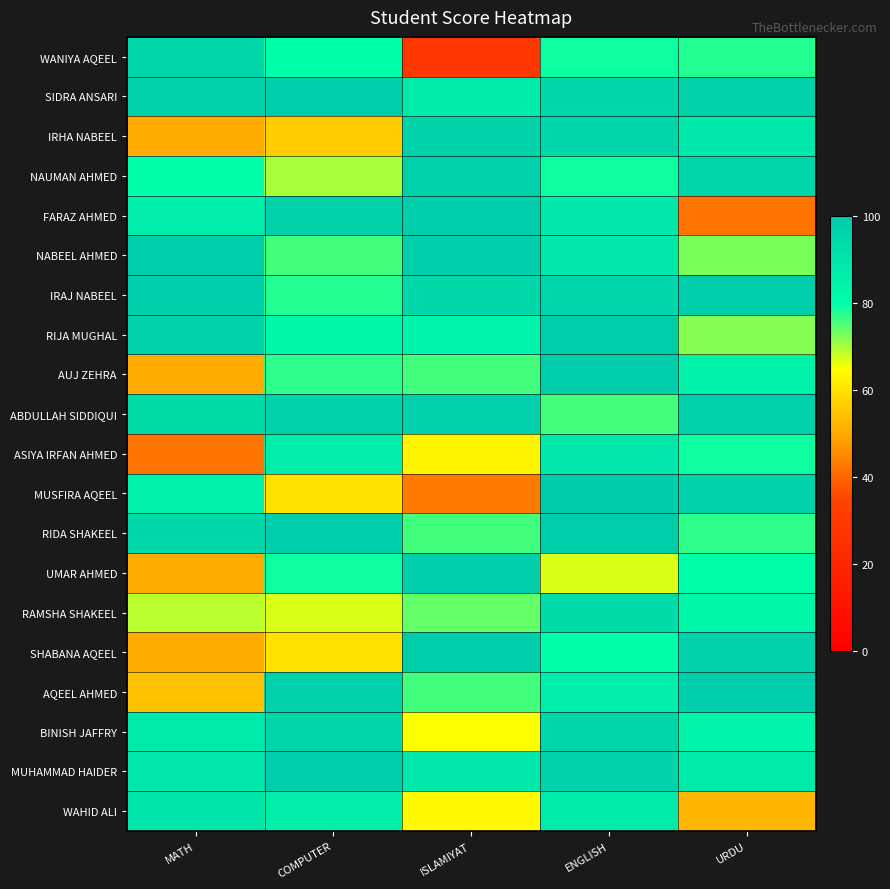

At URDU, list the series in order from smallest to largest.

FARAZ AHMED, WAHID ALI, RIJA MUGHAL, NABEEL AHMED, RIDA SHAKEEL, WANIYA AQEEL, ASIYA IRFAN AHMED, UMAR AHMED, RAMSHA SHAKEEL, BINISH JAFFRY, AUJ ZEHRA, MUHAMMAD HAIDER, IRHA NABEEL, NAUMAN AHMED, MUSFIRA AQEEL, SIDRA ANSARI, ABDULLAH SIDDIQUI, SHABANA AQEEL, IRAJ NABEEL, AQEEL AHMED